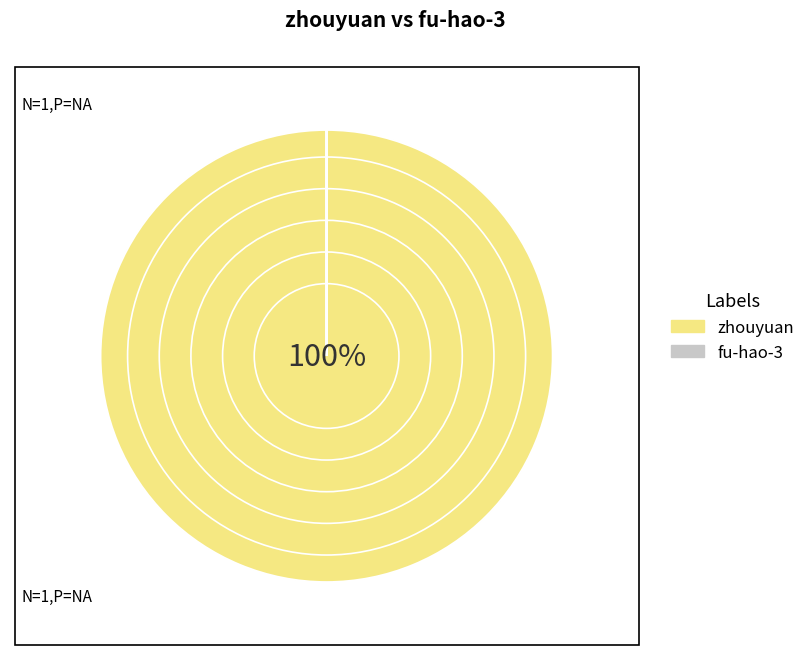

To the nearest percent, what percentage of the pie is zhouyuan?

100%